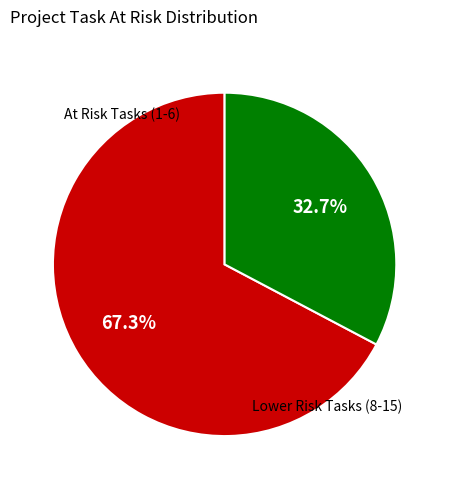

Is there a majority slice in this chart?

Yes